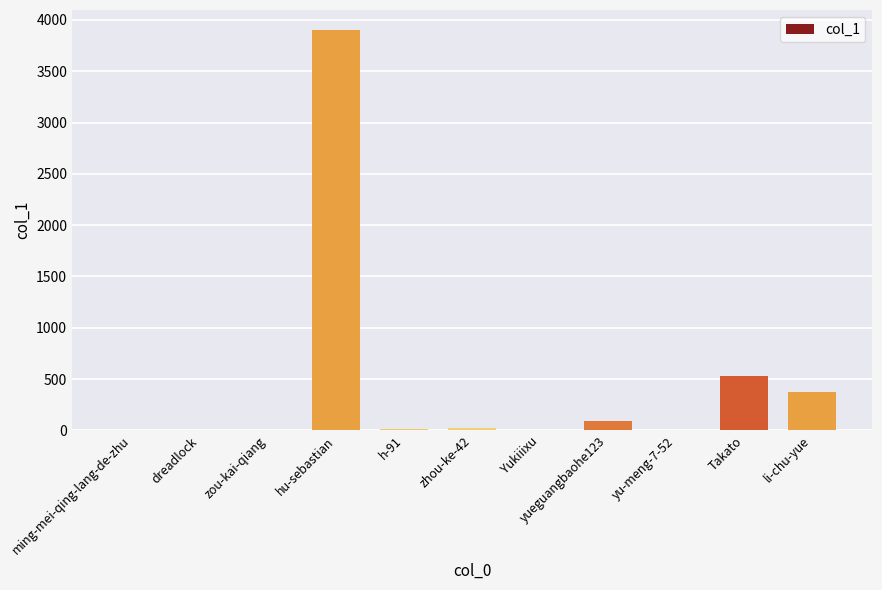

Between hu-sebastian and zou-kai-qiang, which is larger?

hu-sebastian